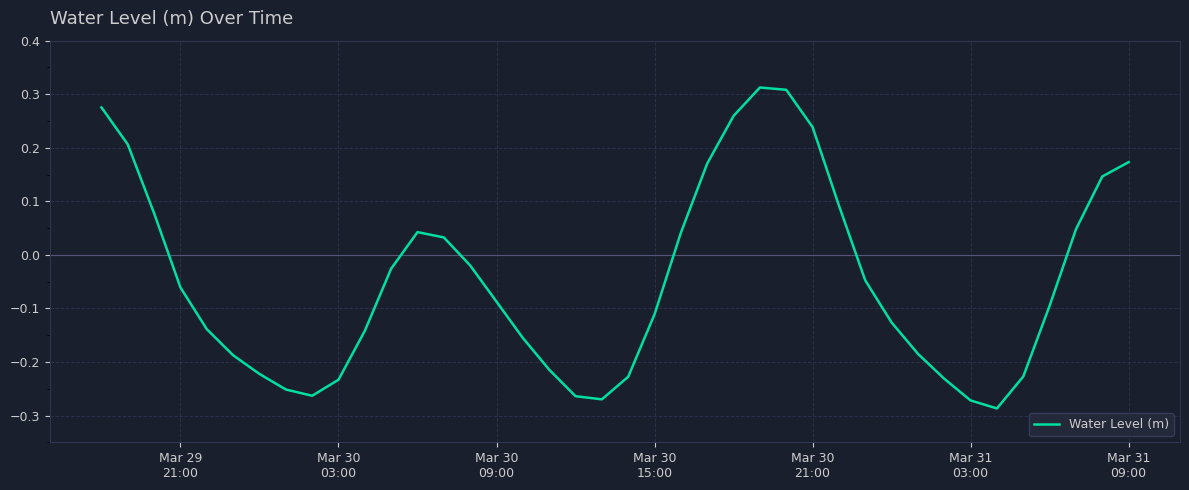

At which label does the data first exceed 0?

Mar 29
21:00